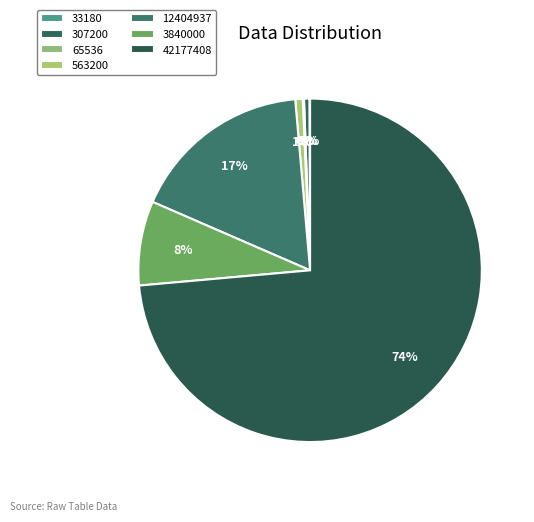

Which category has the smallest portion of the pie?

33180